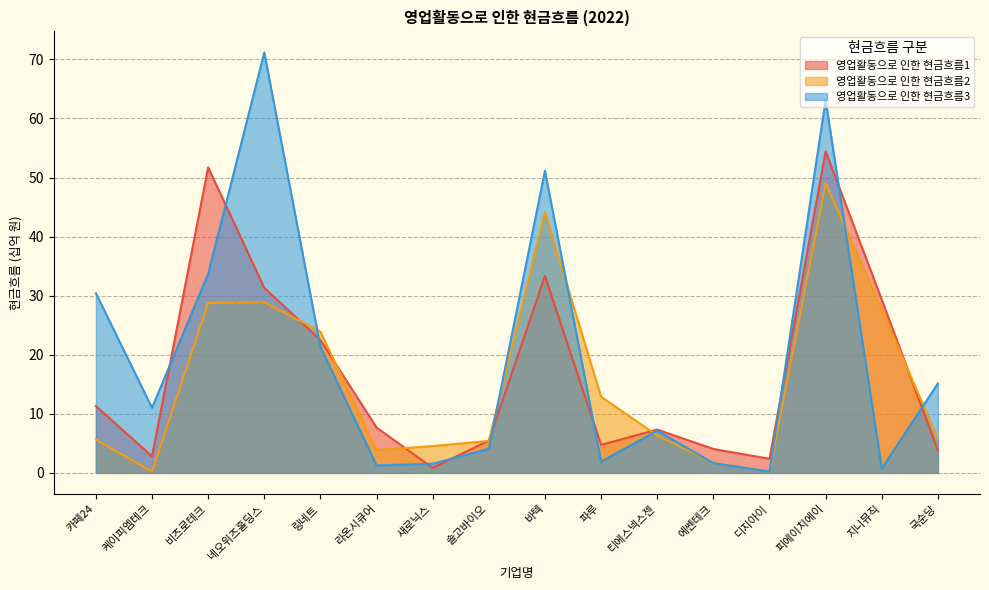

Reading right to left, what are all the values shown in this chart?

영업활동으로 인한 현금흐름1: 국순당=3.8	지니뮤직=29.3	피에이치에이=54.4	디지아이=2.4	에쎈테크=4.0	티에스넥스젠=7.3	파루=4.7	바텍=33.3	솔고바이오=5.5	새로닉스=0.8	라온시큐어=7.7	링네트=22.5	네오위즈홀딩스=31.3	비츠로테크=51.7	케이피엠테크=2.8	카페24=11.3
영업활동으로 인한 현금흐름2: 국순당=5.8	지니뮤직=27.7	피에이치에이=49.0	디지아이=0.2	에쎈테크=1.7	티에스넥스젠=6.3	파루=12.9	바텍=44.1	솔고바이오=5.4	새로닉스=4.5	라온시큐어=3.9	링네트=23.9	네오위즈홀딩스=28.9	비츠로테크=28.8	케이피엠테크=0.2	카페24=5.6
영업활동으로 인한 현금흐름3: 국순당=15.1	지니뮤직=0.7	피에이치에이=63.1	디지아이=0.2	에쎈테크=1.7	티에스넥스젠=7.1	파루=1.9	바텍=51.1	솔고바이오=4.1	새로닉스=1.6	라온시큐어=1.3	링네트=21.3	네오위즈홀딩스=71.2	비츠로테크=33.7	케이피엠테크=11.0	카페24=30.4